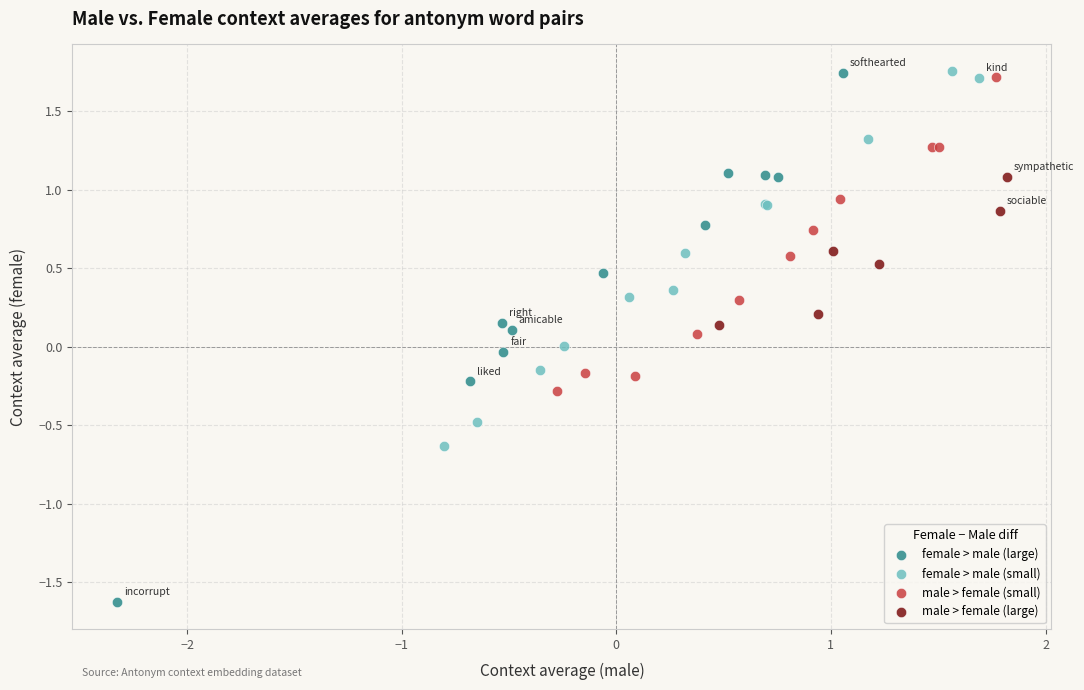

Which series contains the lowest Y value?

female > male (large)